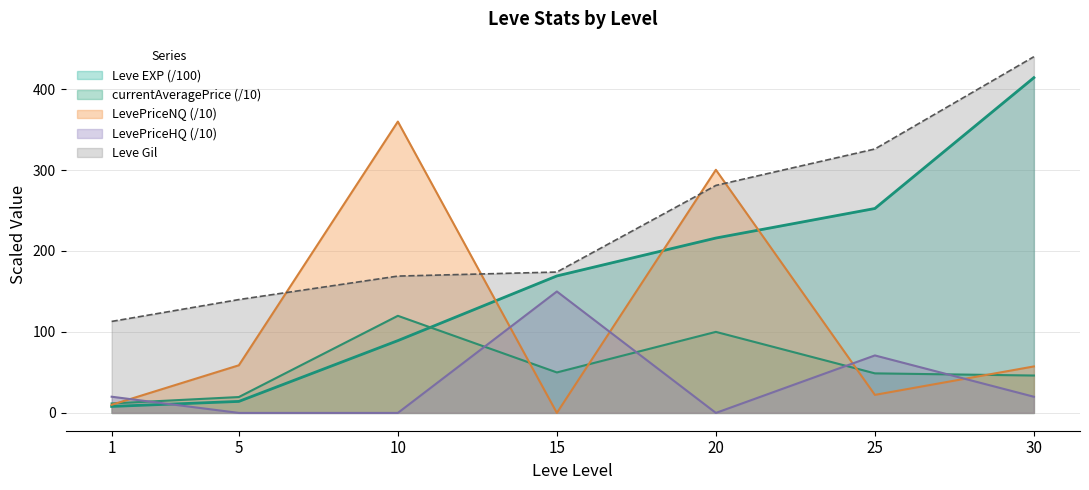

At which category is the sum across all series the highest?

30